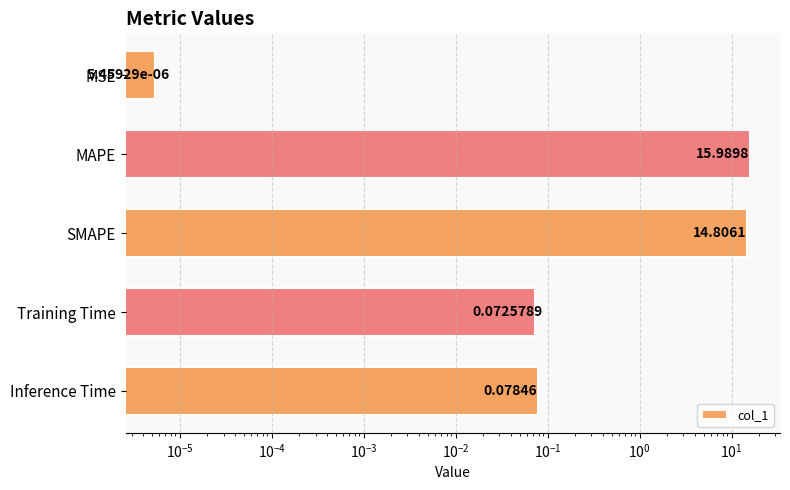

Is it true that the value at MAPE is 6.7?

False